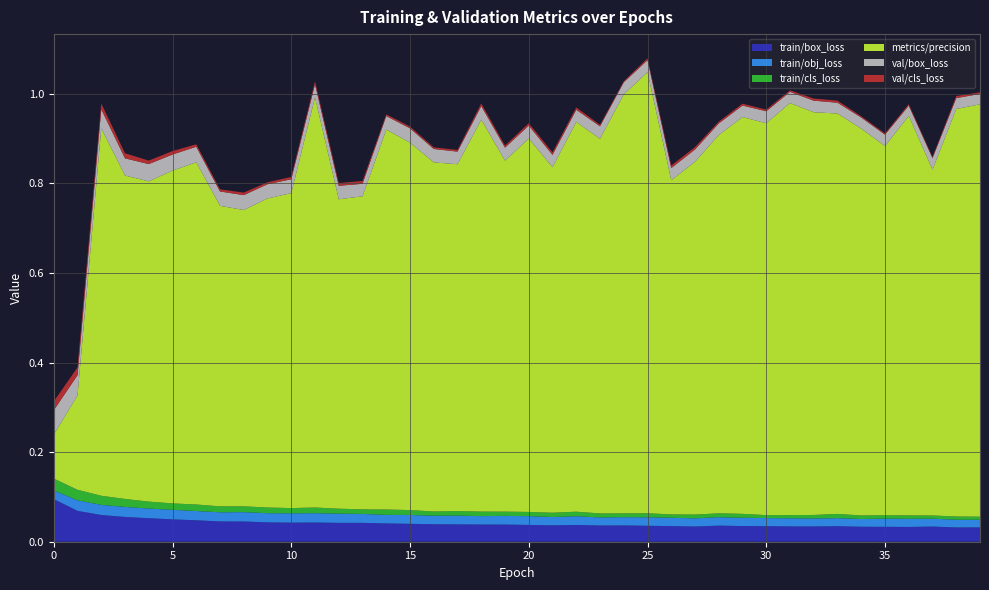

Reading left to right, what are all the values shown in this chart?

train/box_loss: 0=0.1	1=0.1	2=0.1	3=0.1	4=0.1	5=0.0	6=0.0	7=0.0	8=0.0	9=0.0	10=0.0	11=0.0	12=0.0	13=0.0	14=0.0	15=0.0	16=0.0	17=0.0	18=0.0	19=0.0	20=0.0	21=0.0	22=0.0	23=0.0	24=0.0	25=0.0	26=0.0	27=0.0	28=0.0	29=0.0	30=0.0	31=0.0	32=0.0	33=0.0	34=0.0	35=0.0	36=0.0	37=0.0	38=0.0	39=0.0
train/obj_loss: 0=0.0	1=0.0	2=0.0	3=0.0	4=0.0	5=0.0	6=0.0	7=0.0	8=0.0	9=0.0	10=0.0	11=0.0	12=0.0	13=0.0	14=0.0	15=0.0	16=0.0	17=0.0	18=0.0	19=0.0	20=0.0	21=0.0	22=0.0	23=0.0	24=0.0	25=0.0	26=0.0	27=0.0	28=0.0	29=0.0	30=0.0	31=0.0	32=0.0	33=0.0	34=0.0	35=0.0	36=0.0	37=0.0	38=0.0	39=0.0
train/cls_loss: 0=0.0	1=0.0	2=0.0	3=0.0	4=0.0	5=0.0	6=0.0	7=0.0	8=0.0	9=0.0	10=0.0	11=0.0	12=0.0	13=0.0	14=0.0	15=0.0	16=0.0	17=0.0	18=0.0	19=0.0	20=0.0	21=0.0	22=0.0	23=0.0	24=0.0	25=0.0	26=0.0	27=0.0	28=0.0	29=0.0	30=0.0	31=0.0	32=0.0	33=0.0	34=0.0	35=0.0	36=0.0	37=0.0	38=0.0	39=0.0
metrics/precision: 0=0.1	1=0.2	2=0.8	3=0.7	4=0.7	5=0.7	6=0.8	7=0.7	8=0.7	9=0.7	10=0.7	11=0.9	12=0.7	13=0.7	14=0.8	15=0.8	16=0.8	17=0.8	18=0.9	19=0.8	20=0.8	21=0.8	22=0.9	23=0.8	24=0.9	25=1.0	26=0.7	27=0.8	28=0.8	29=0.9	30=0.9	31=0.9	32=0.9	33=0.9	34=0.9	35=0.8	36=0.9	37=0.8	38=0.9	39=0.9
val/box_loss: 0=0.1	1=0.0	2=0.0	3=0.0	4=0.0	5=0.0	6=0.0	7=0.0	8=0.0	9=0.0	10=0.0	11=0.0	12=0.0	13=0.0	14=0.0	15=0.0	16=0.0	17=0.0	18=0.0	19=0.0	20=0.0	21=0.0	22=0.0	23=0.0	24=0.0	25=0.0	26=0.0	27=0.0	28=0.0	29=0.0	30=0.0	31=0.0	32=0.0	33=0.0	34=0.0	35=0.0	36=0.0	37=0.0	38=0.0	39=0.0
val/cls_loss: 0=0.0	1=0.0	2=0.0	3=0.0	4=0.0	5=0.0	6=0.0	7=0.0	8=0.0	9=0.0	10=0.0	11=0.0	12=0.0	13=0.0	14=0.0	15=0.0	16=0.0	17=0.0	18=0.0	19=0.0	20=0.0	21=0.0	22=0.0	23=0.0	24=0.0	25=0.0	26=0.0	27=0.0	28=0.0	29=0.0	30=0.0	31=0.0	32=0.0	33=0.0	34=0.0	35=0.0	36=0.0	37=0.0	38=0.0	39=0.0